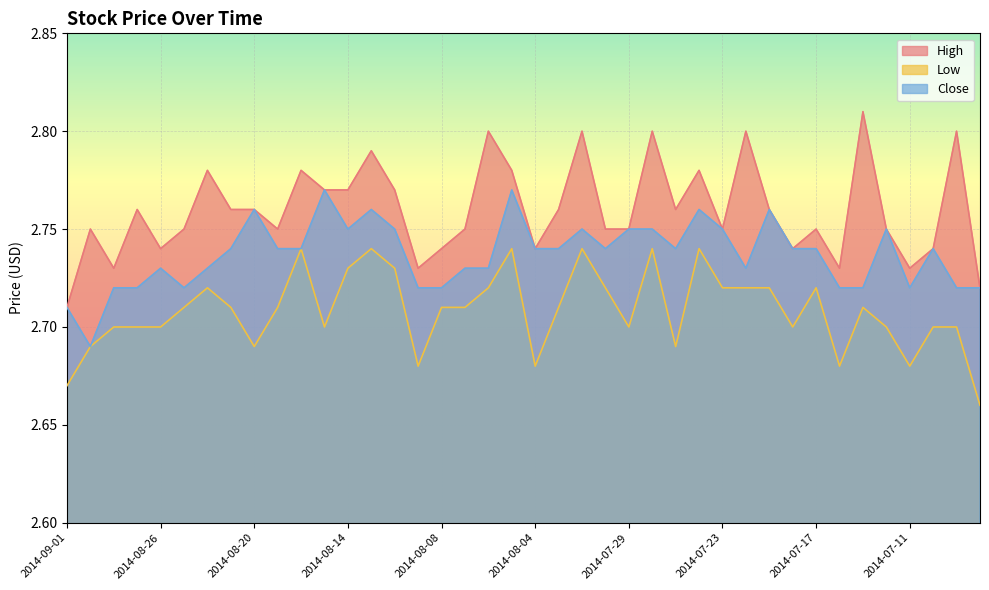

At which label is High closest to 2?

2014-09-01